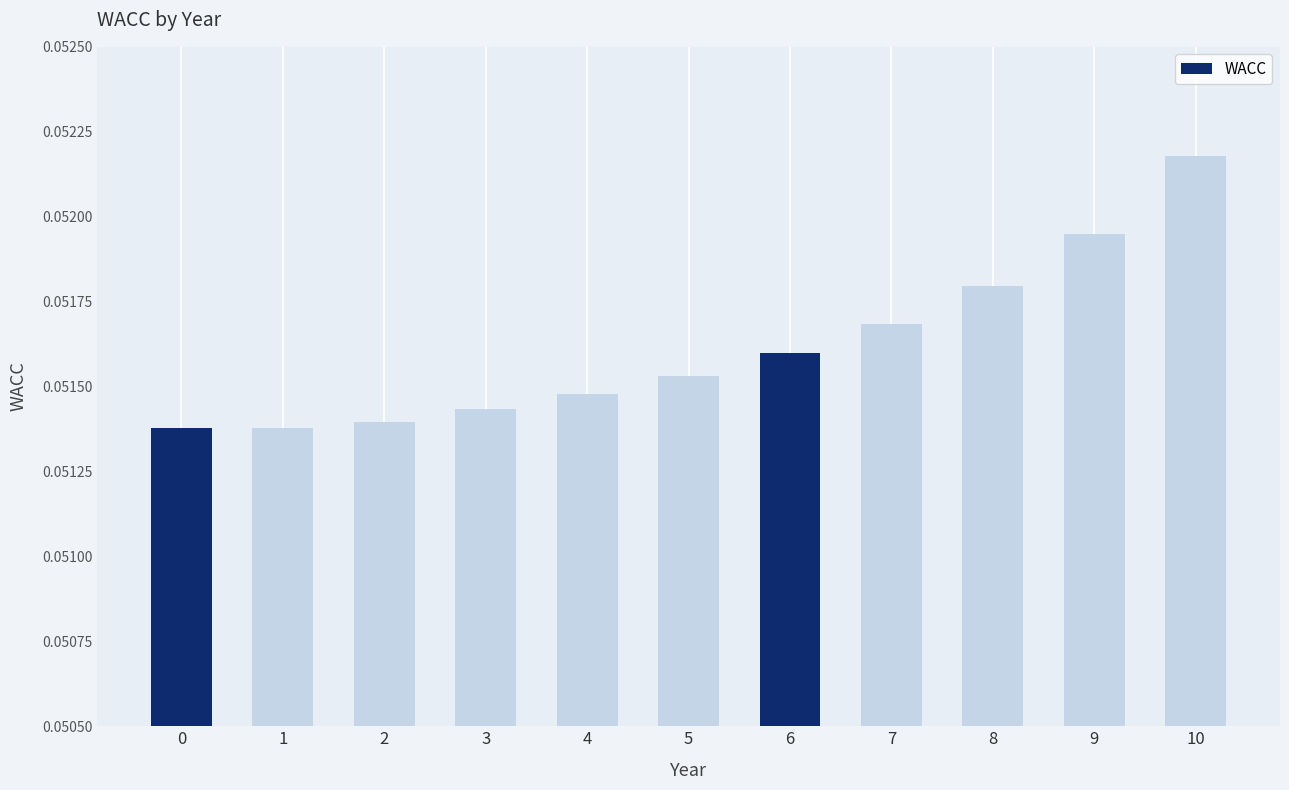

How many values are between 0 and 1?

11